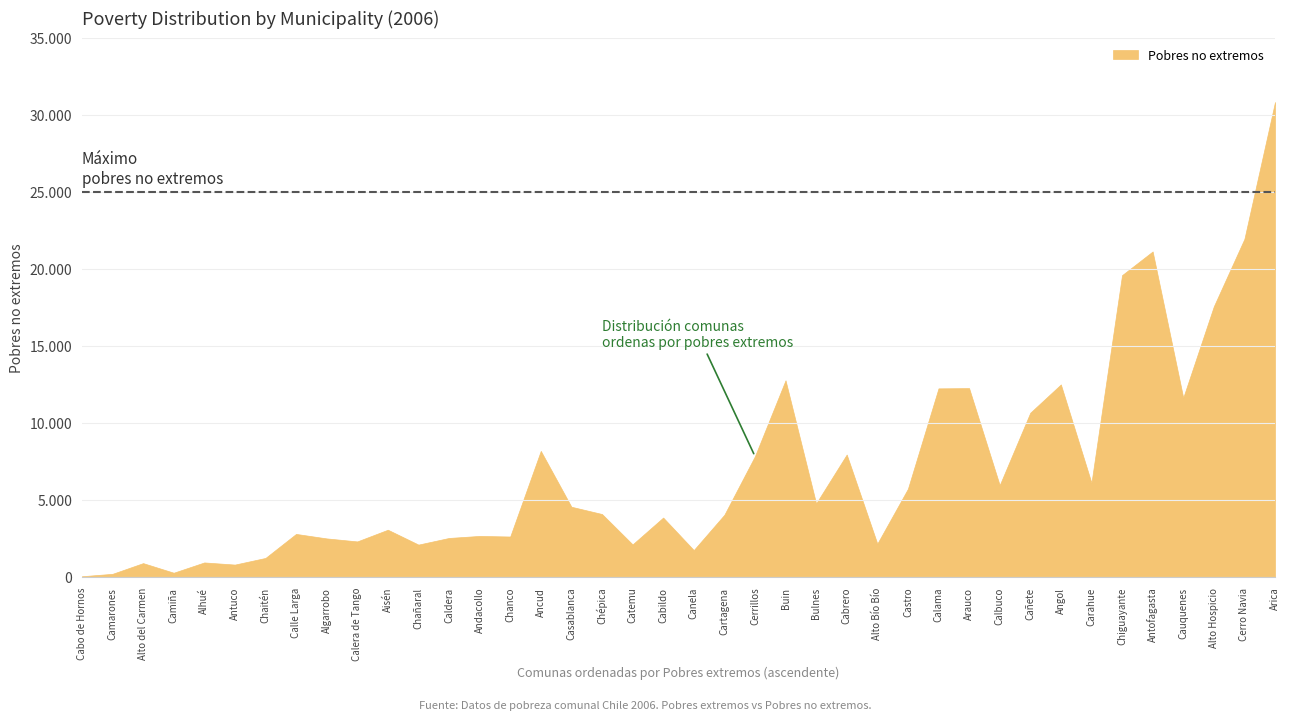

List the labels in order of value, largest first.

Arica, Cerro Navia, Antofagasta, Chiguayante, Alto Hospicio, Buin, Angol, Arauco, Calama, Cauquenes, Cañete, Ancud, Cabrero, Cerrillos, Carahue, Calbuco, Castro, Bulnes, Casablanca, Chépica, Cartagena, Cabildo, Aisén, Calle Larga, Andacollo, Chanco, Caldera, Algarrobo, Calera de Tango, Alto Bío Bío, Catemu, Chañaral, Canela, Chaitén, Alhué, Alto del Carmen, Antuco, Camiña, Camarones, Cabo de Hornos